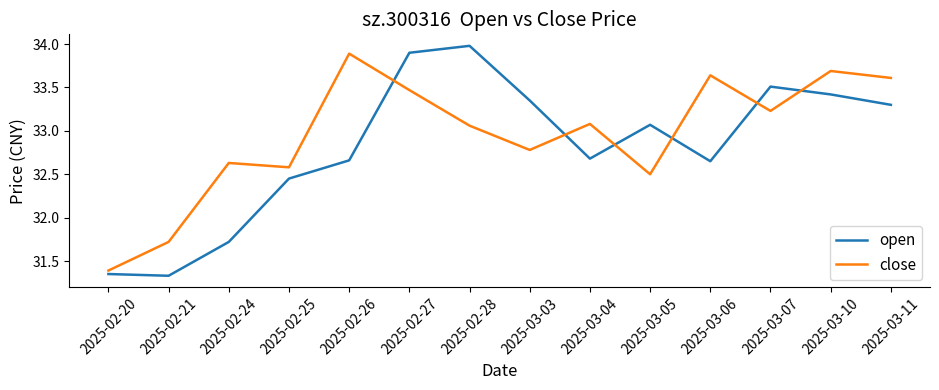

What is the spread (max minus min) of values at 2025-02-28?

0.9